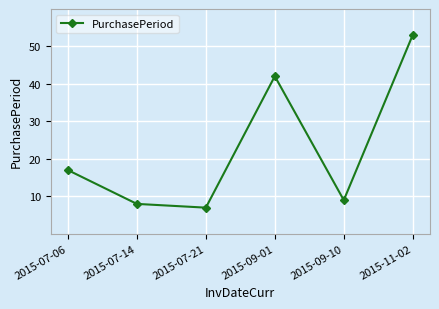

What position from the right is 2015-09-01?

3